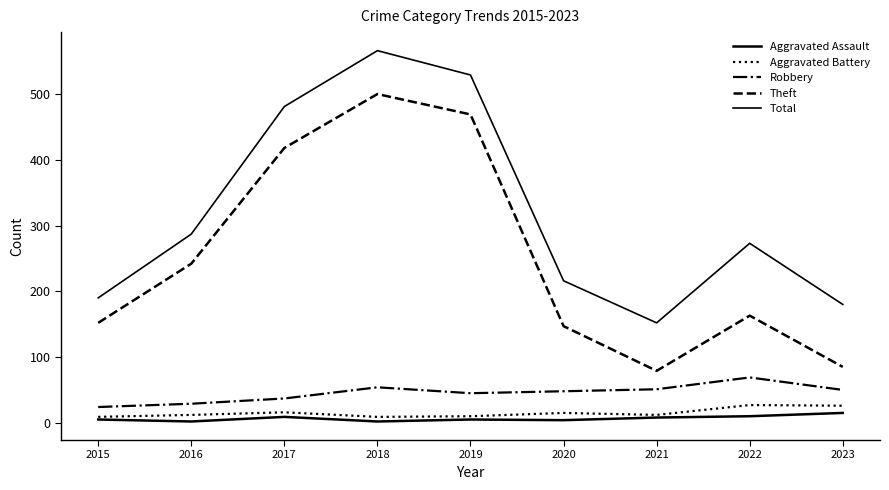

What value does the Theft series have at 2022?

163